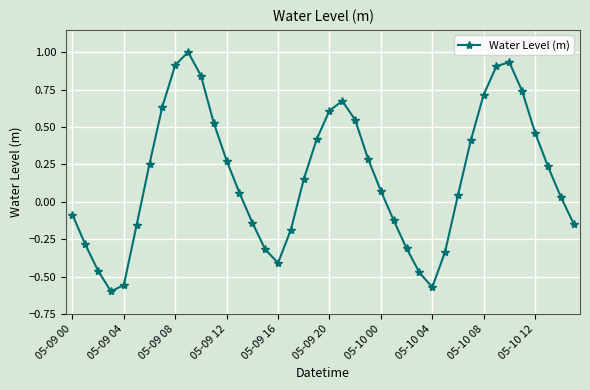

What is the difference between the maximum and minimum values?

1.6